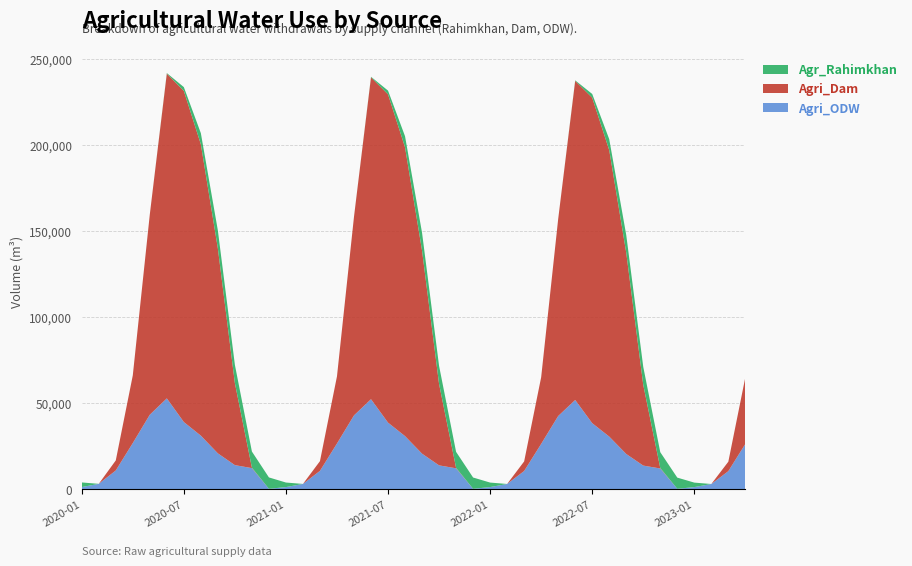

Reading left to right, transcribe all the data shown in this chart.

Agr_Rahimkhan: 2020-01=2694	2020-02=0	2020-03=0	2020-04=0	2020-05=0	2020-06=316	2020-07=2201	2020-08=6460	2020-09=10427	2020-10=10597	2020-11=9359	2020-12=6622	2021-01=2642	2021-02=0	2021-03=0	2021-04=0	2021-05=0	2021-06=312	2021-07=2184	2021-08=6406	2021-09=10340	2021-10=10506	2021-11=9281	2021-12=6565	2022-01=2622	2022-02=0	2022-03=0	2022-04=0	2022-05=0	2022-06=308	2022-07=2168	2022-08=6355	2022-09=10257	2022-10=10419	2022-11=9206	2022-12=6509	2023-01=2602	2023-02=0	2023-03=0	2023-04=0
Agri_Dam: 2020-01=0	2020-02=0	2020-03=5831	2020-04=39339	2020-05=116417	2020-06=188751	2020-07=192455	2020-08=169334	2020-09=119103	2020-10=47695	2020-11=273	2020-12=0	2021-01=0	2021-02=0	2021-03=5642	2021-04=39035	2021-05=115428	2021-06=187077	2021-07=190781	2021-08=167889	2021-09=118038	2021-10=47315	2021-11=273	2021-12=0	2022-01=0	2022-02=0	2022-03=5566	2022-04=38742	2022-05=114476	2022-06=185466	2022-07=189170	2022-08=166497	2022-09=117012	2022-10=46948	2022-11=273	2022-12=0	2023-01=0	2023-02=0	2023-03=5493	2023-04=38742
Agri_ODW: 2020-01=1233	2020-02=3120	2020-03=10895	2020-04=26817	2020-05=43287	2020-06=52788	2020-07=39037	2020-08=31122	2020-09=20828	2020-10=13988	2020-11=12260	2020-12=224	2021-01=1233	2021-02=3063	2021-03=10670	2021-04=26569	2021-05=42902	2021-06=52313	2021-07=38698	2021-08=30850	2021-09=20647	2021-10=13853	2021-11=12147	2021-12=224	2022-01=1233	2022-02=3041	2022-03=10579	2022-04=26329	2022-05=42532	2022-06=51855	2022-07=38371	2022-08=30589	2022-09=20473	2022-10=13722	2022-11=12038	2022-12=224	2023-01=1233	2023-02=3019	2023-03=10492	2023-04=26329